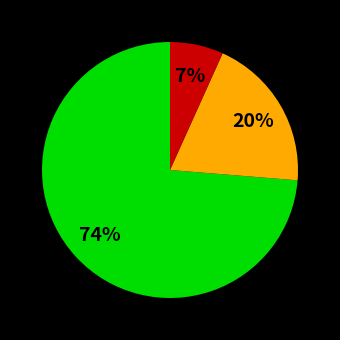

Is there any slice that represents more than half of the pie?

Yes